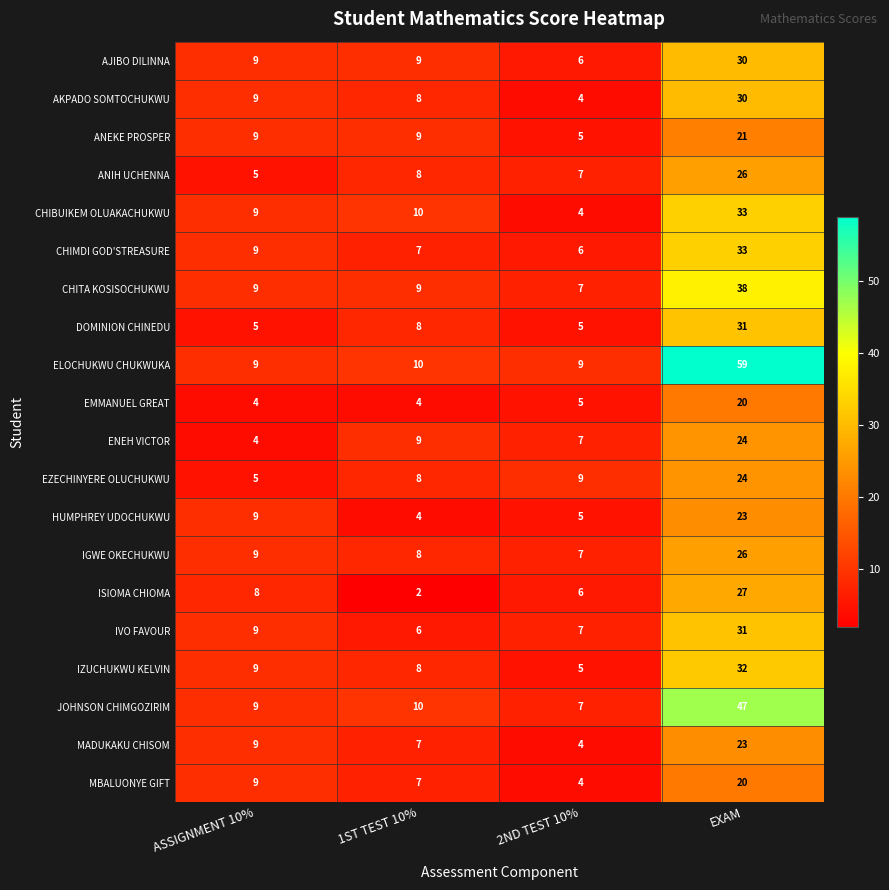

Where is IZUCHUKWU KELVIN nearest to the value 18?

ASSIGNMENT 10%